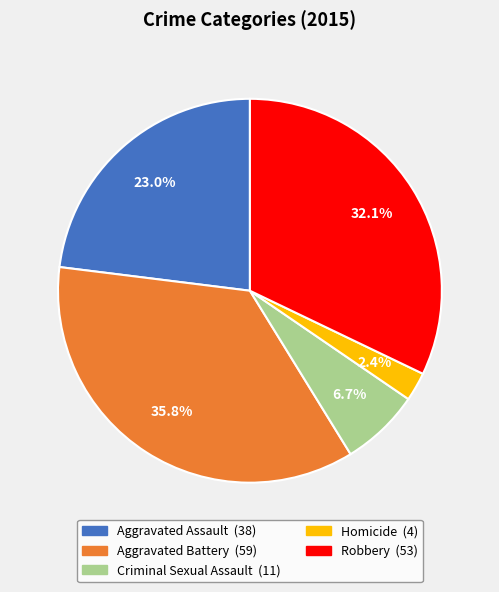

Is Aggravated Assault the majority of the pie?

No